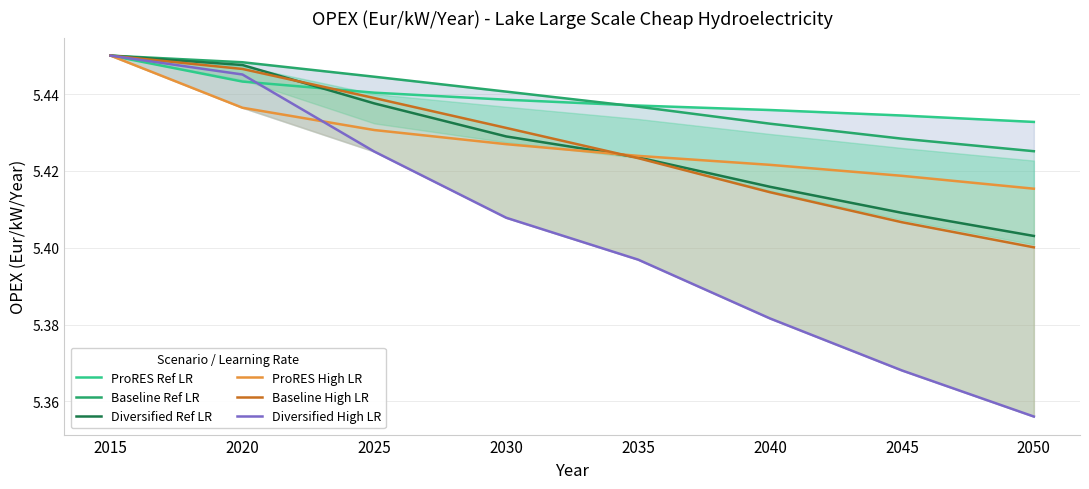

What is the spread (max minus min) of values at 2040?

0.1